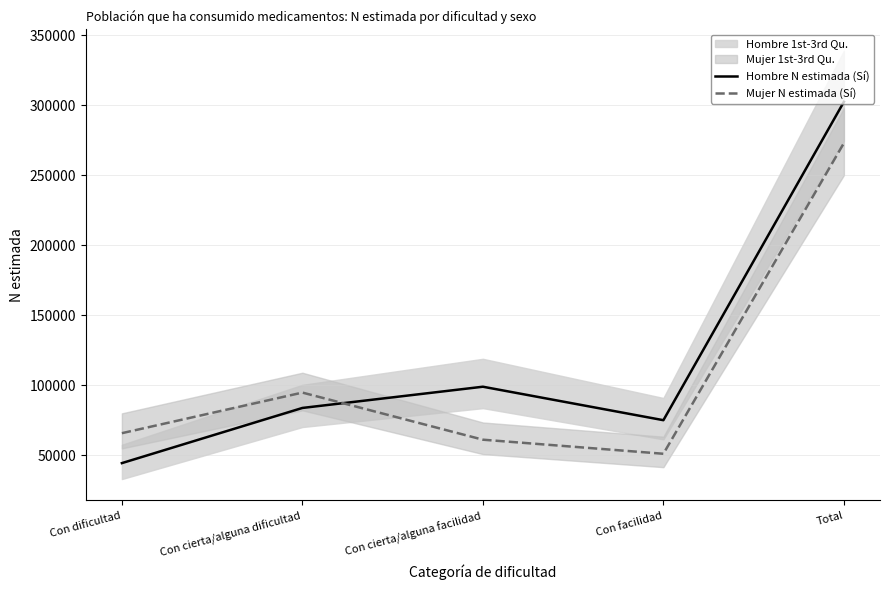

What is the spread (max minus min) of values at Con dificultad?

21376